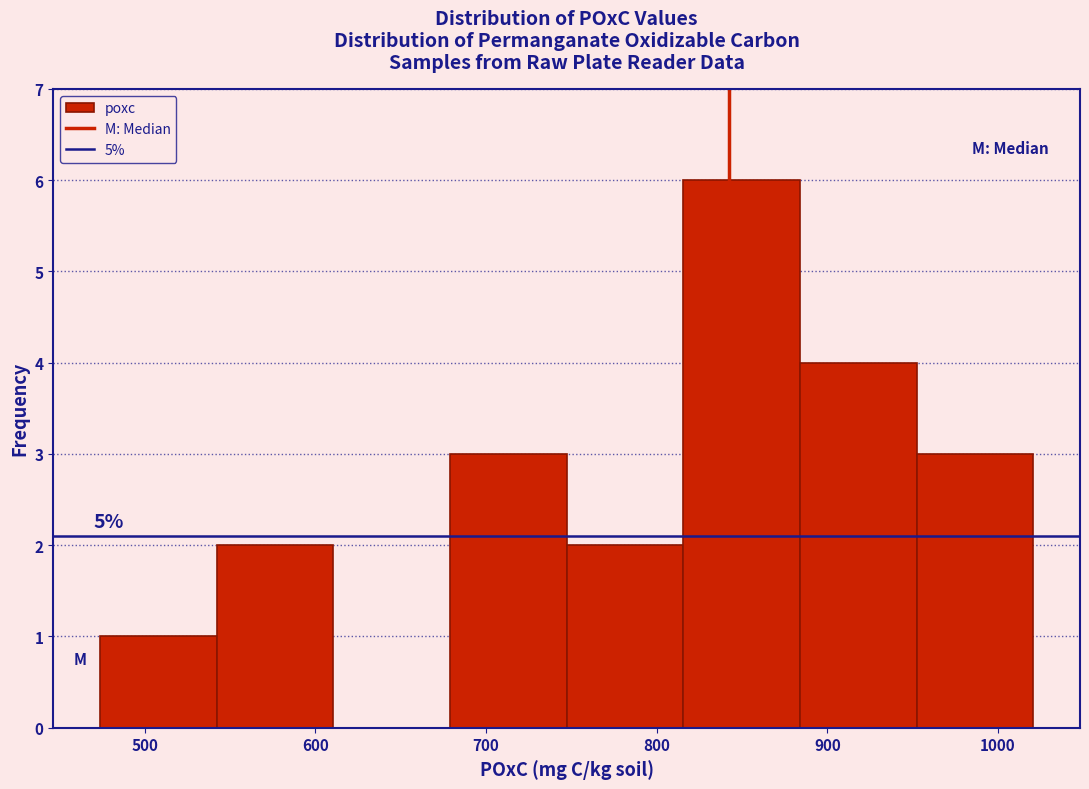

Which range on the x-axis has the tallest bar?

820 to 880